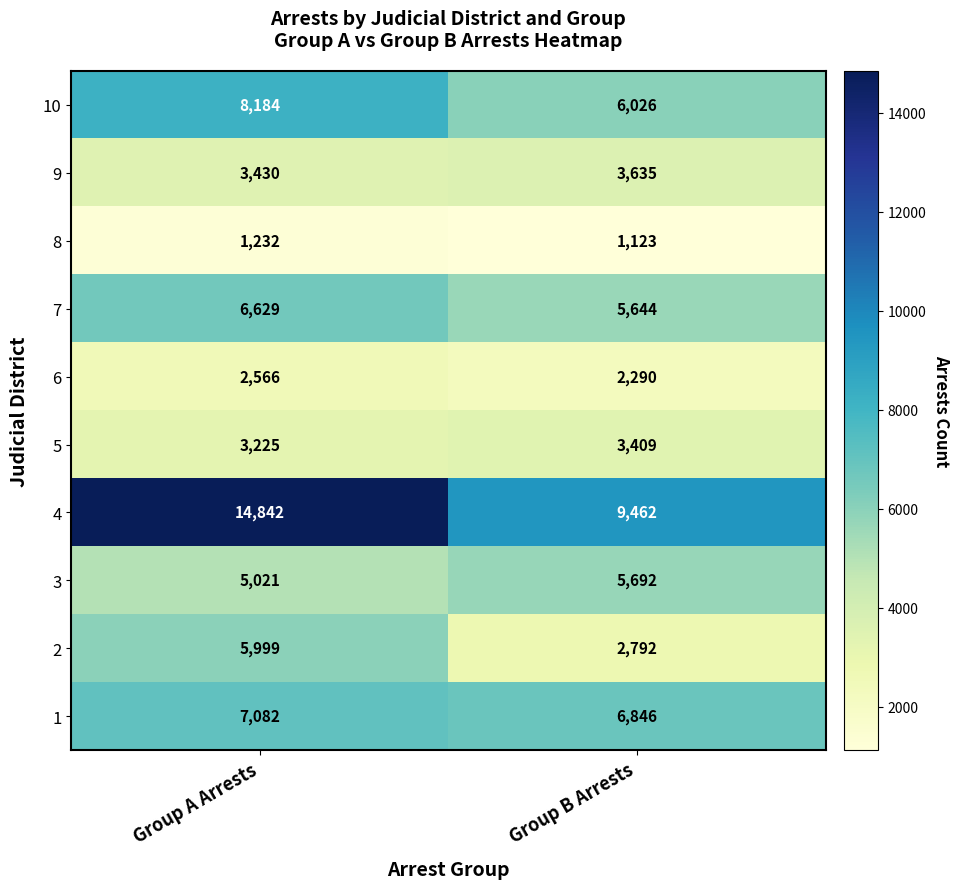

What is the total value across all series at Group A Arrests?

58210